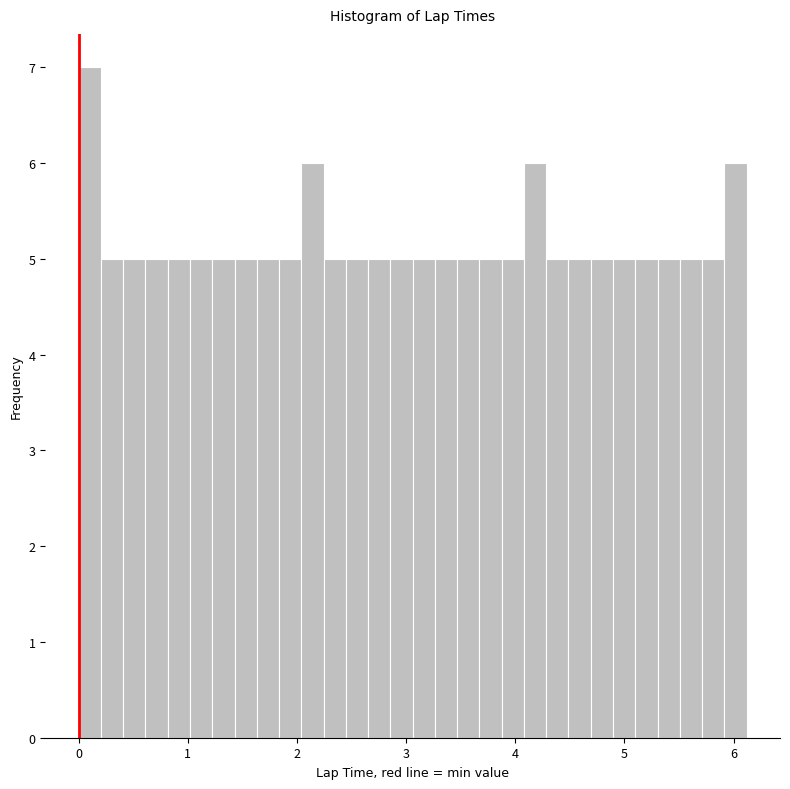

Read against the x-axis, roughly where is the centre of the tallest bar?

0.1